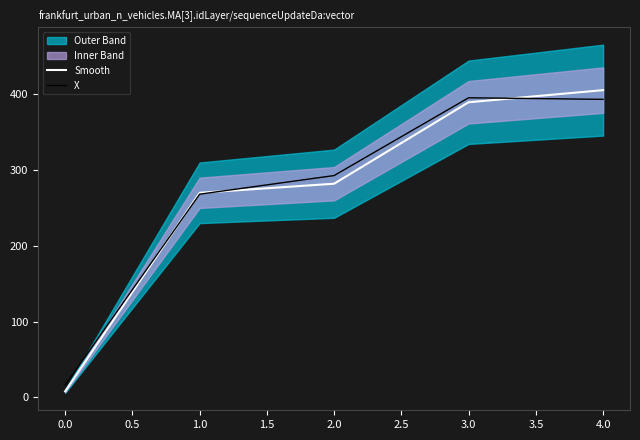

Is the value of Smooth at 1.0 greater than the value of X at 0.0?

Yes